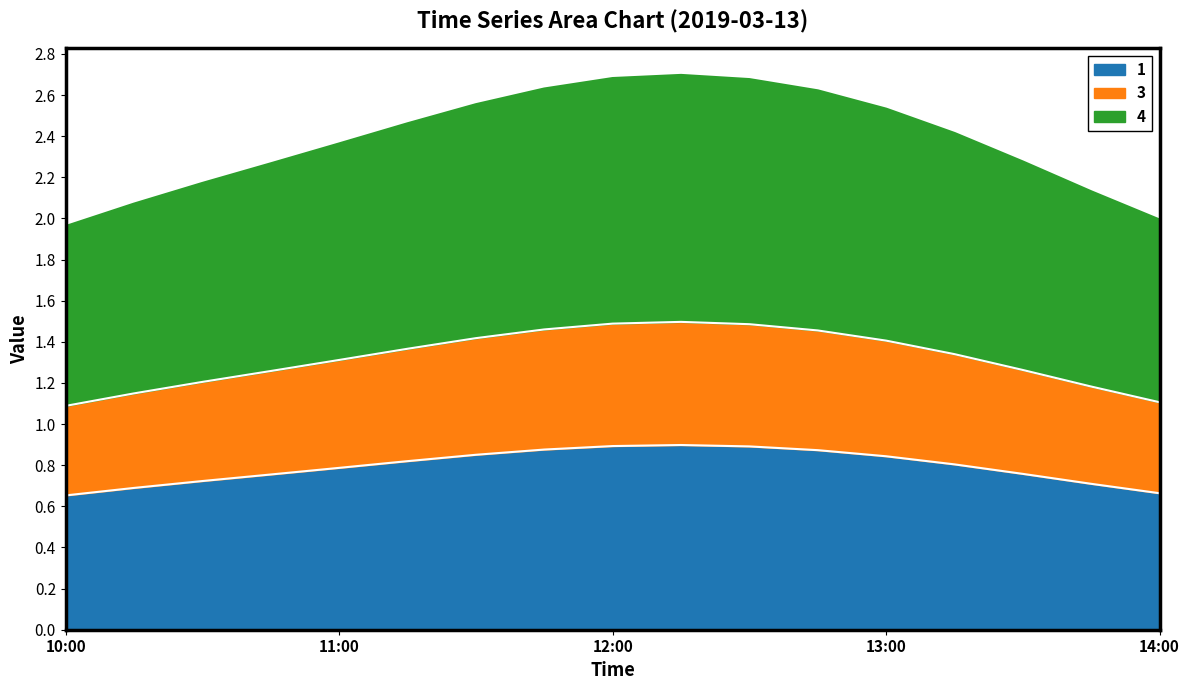

What is the difference between the maximum and minimum values in the 1 series?

0.2